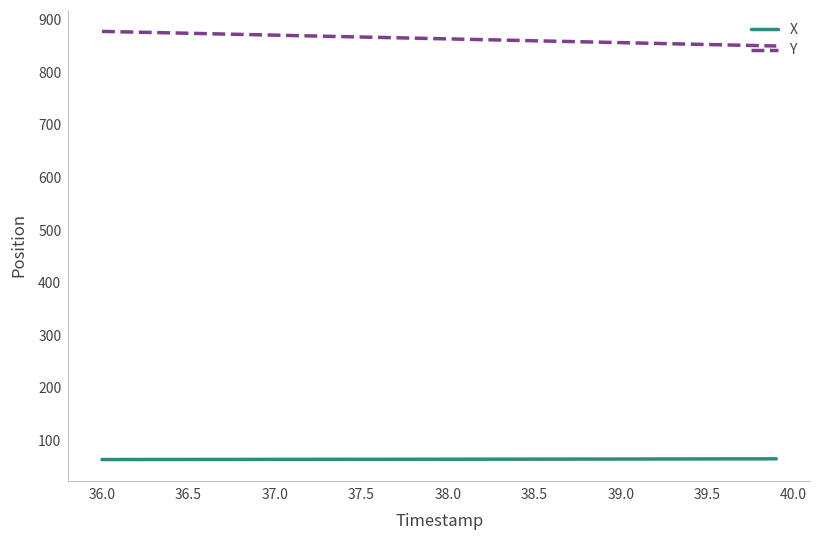

True or false: Y and X cross at least once.

False